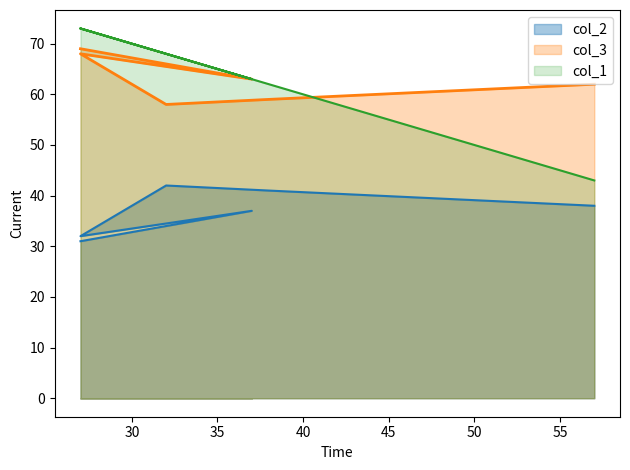

How many categories are shown in the chart?

6